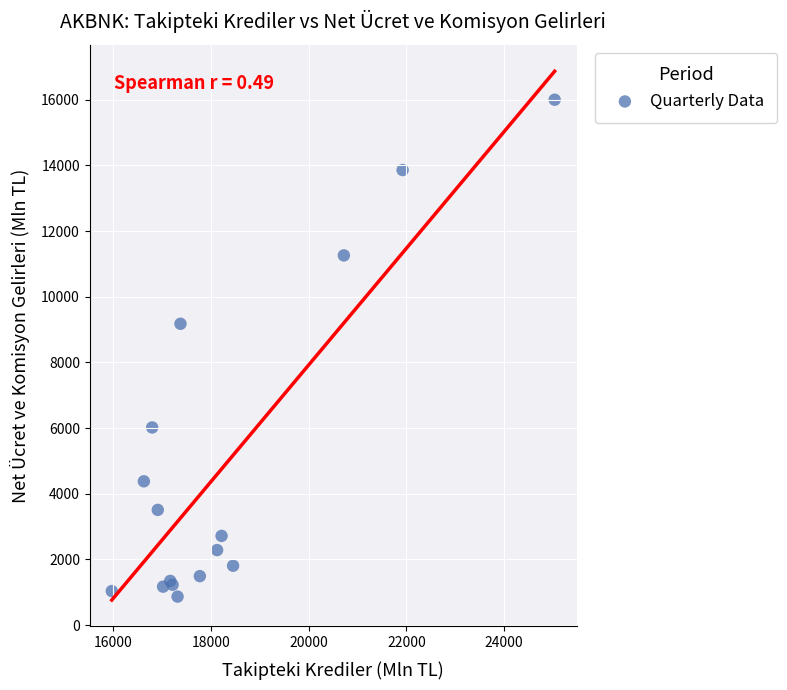

What Y value in the scatter plot is closest to 8433?

9176.5